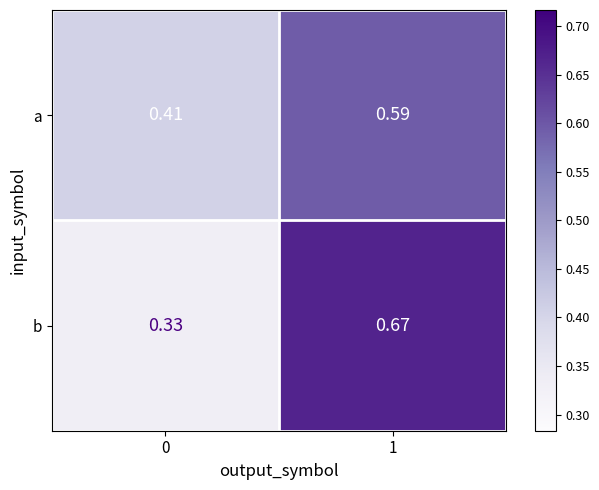

Between 0 and 1, which series saw the biggest shift?

b